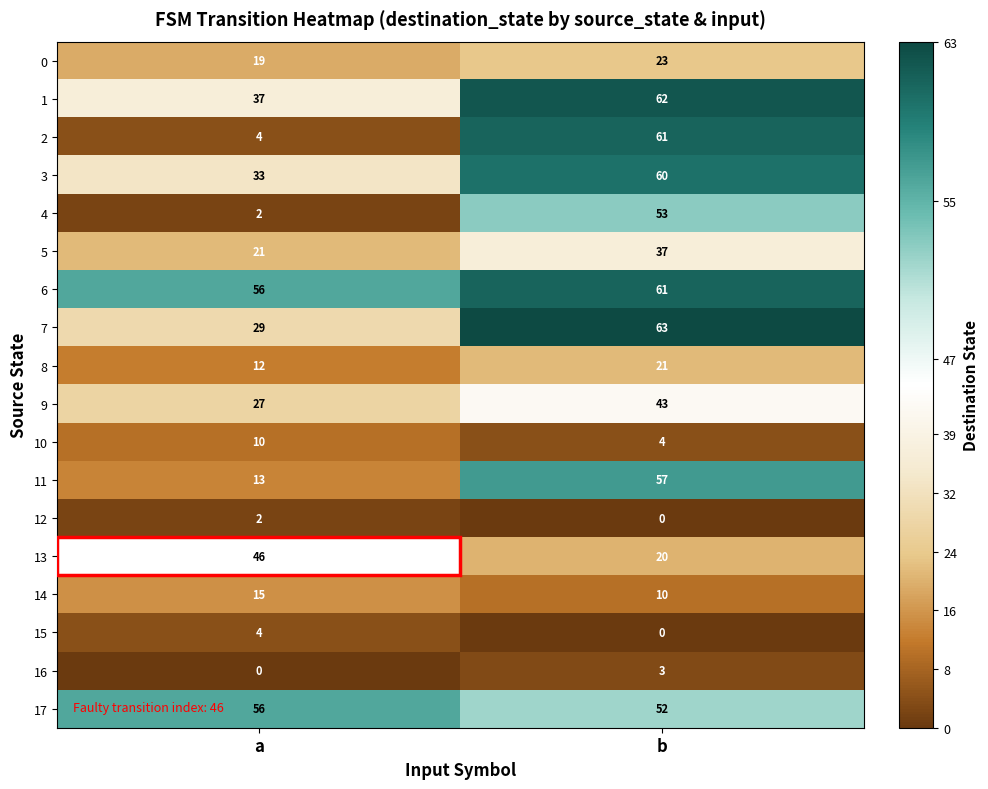

What value does the 8 series have at a?

12